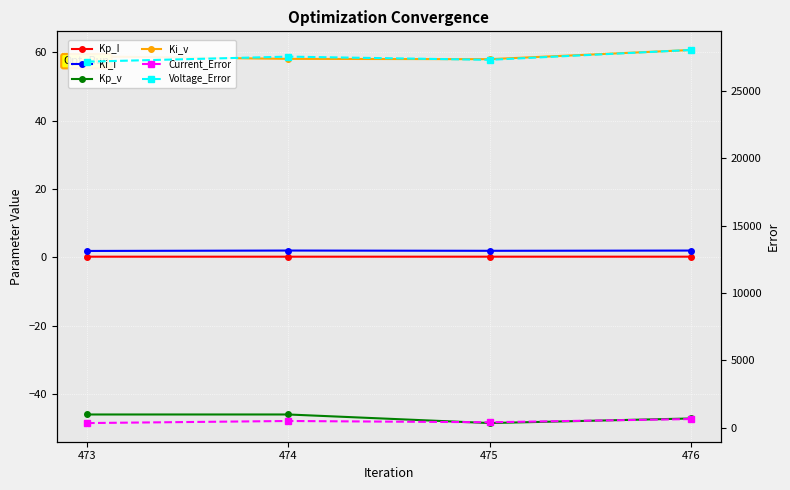

True or false: Ki_v and Kp_v cross at least once.

False